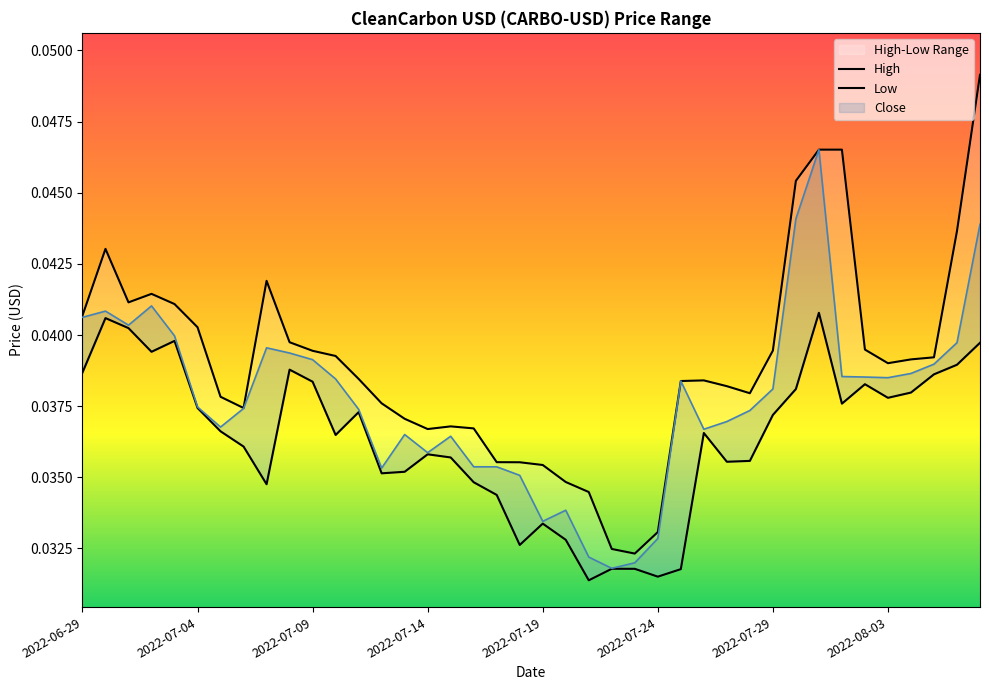

The value of Low at 2022-07-21 is 0.0. True or false?

True